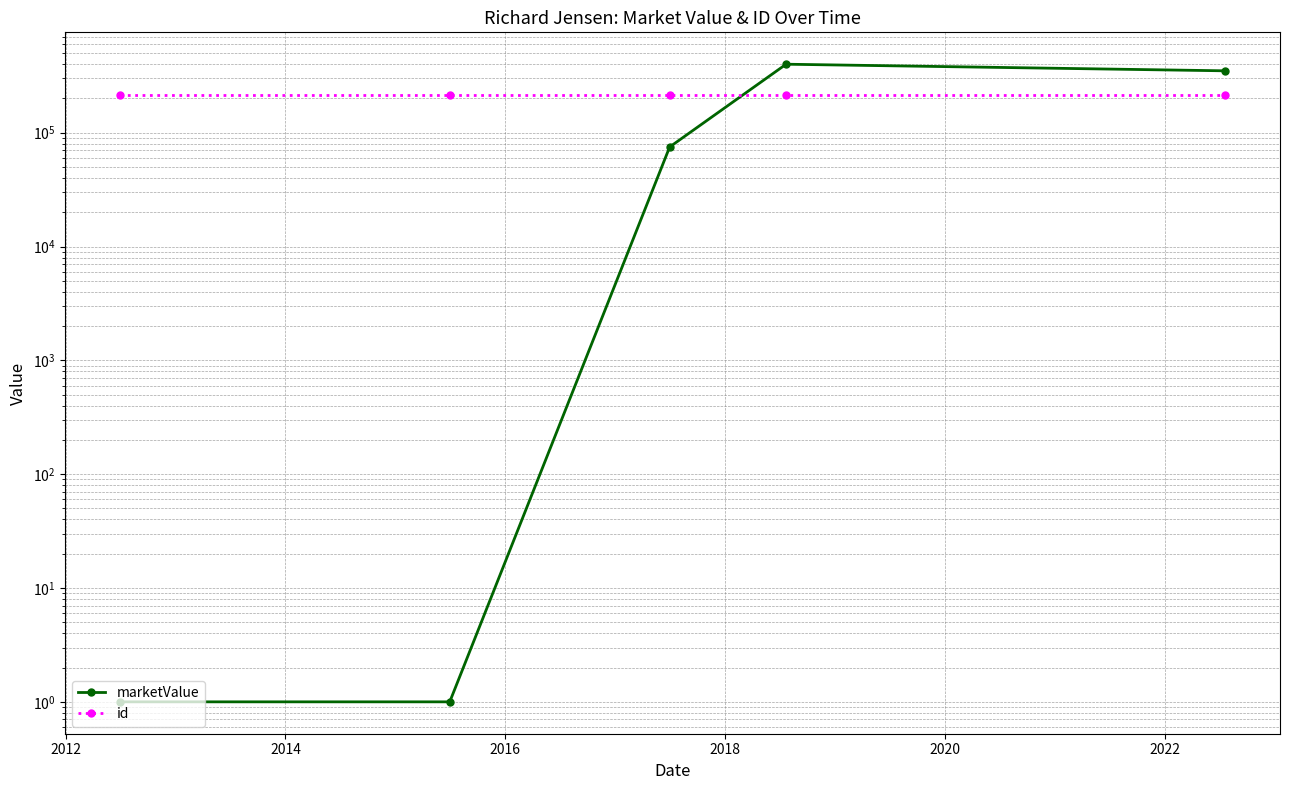

Is this an area chart (filled region under the line)?

No